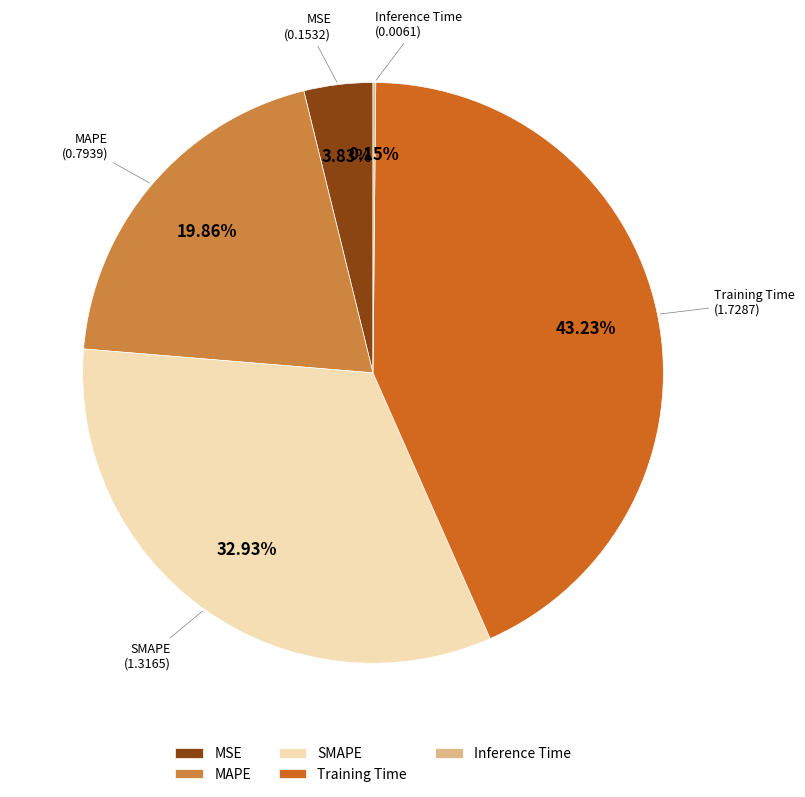

Which category has the biggest portion of the pie?

Training Time